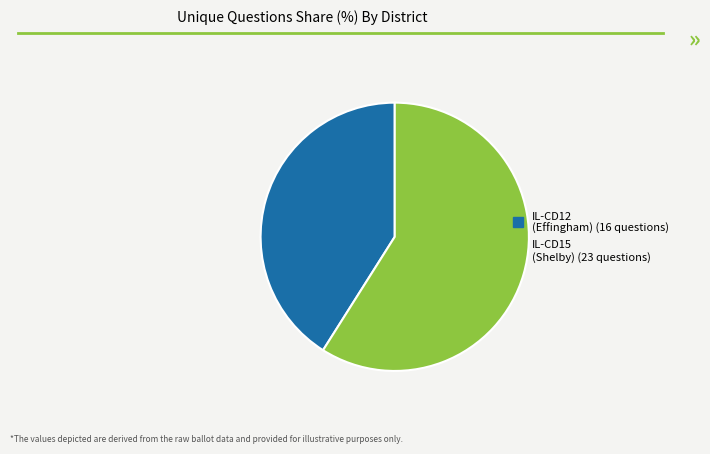

Count the number of slices in the pie.

2